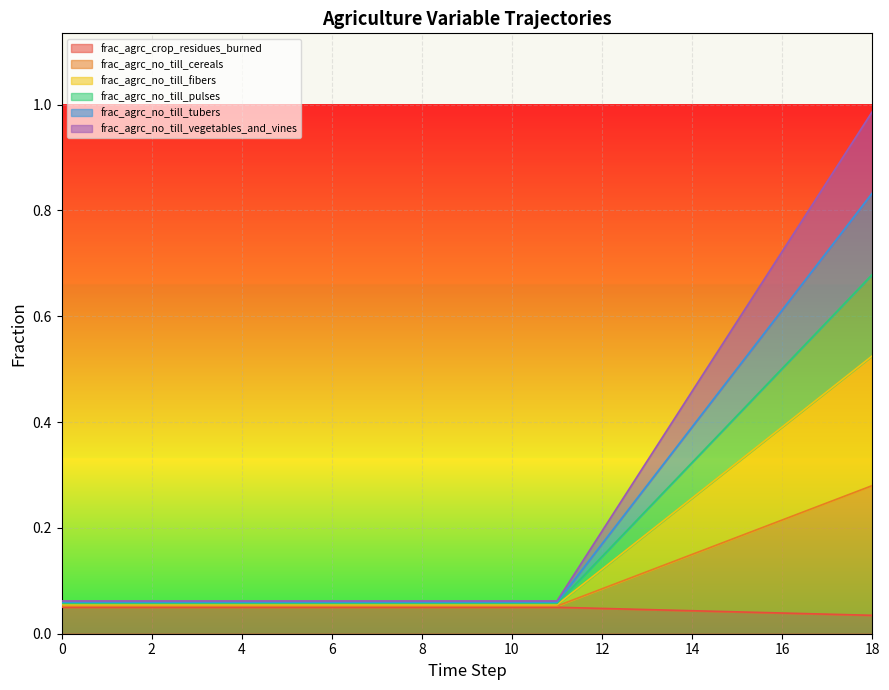

How many lines are shown in the chart?

6